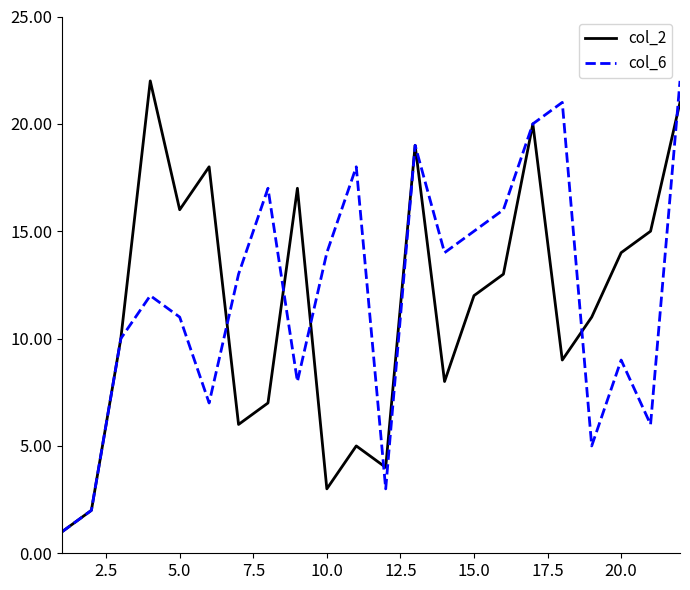

Which series has the largest total across all categories?

col_6